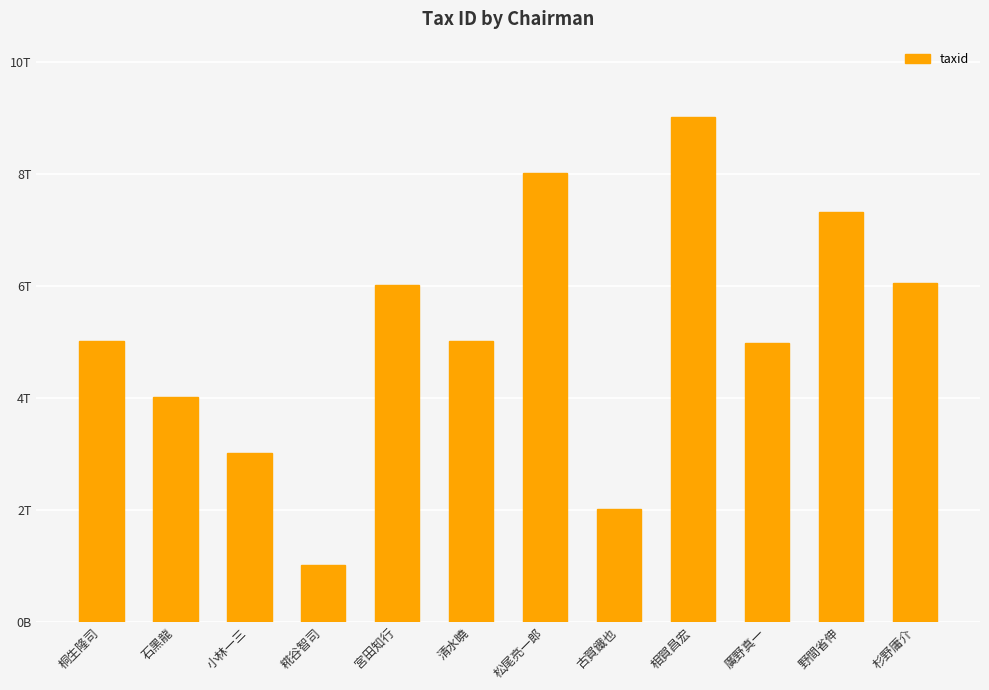

Does the chart contain any negative values?

No